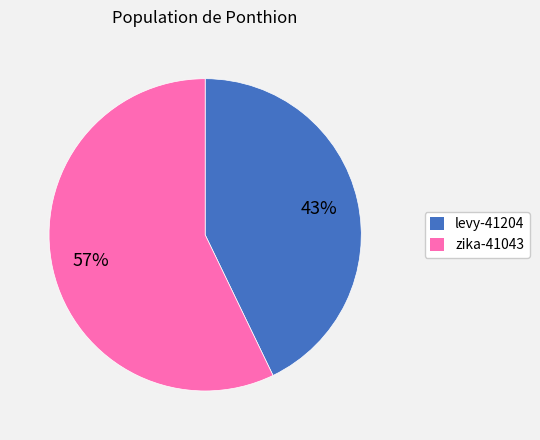

What percentage is the zika-41043 slice, to the nearest percent?

57%